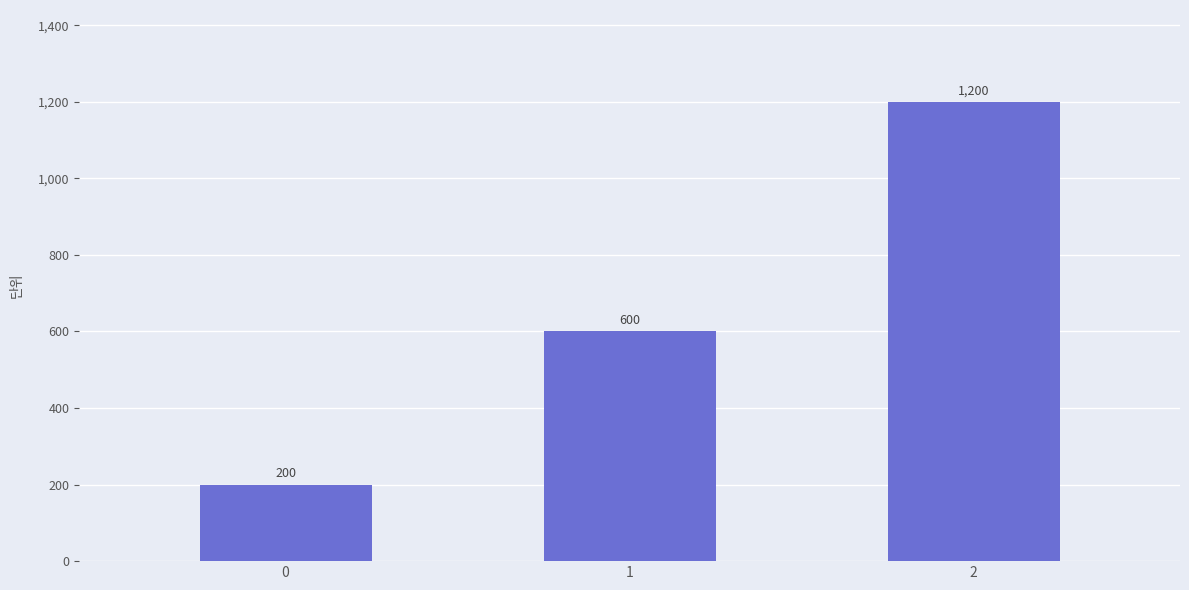

Rank the categories by value from lowest to highest.

0, 1, 2